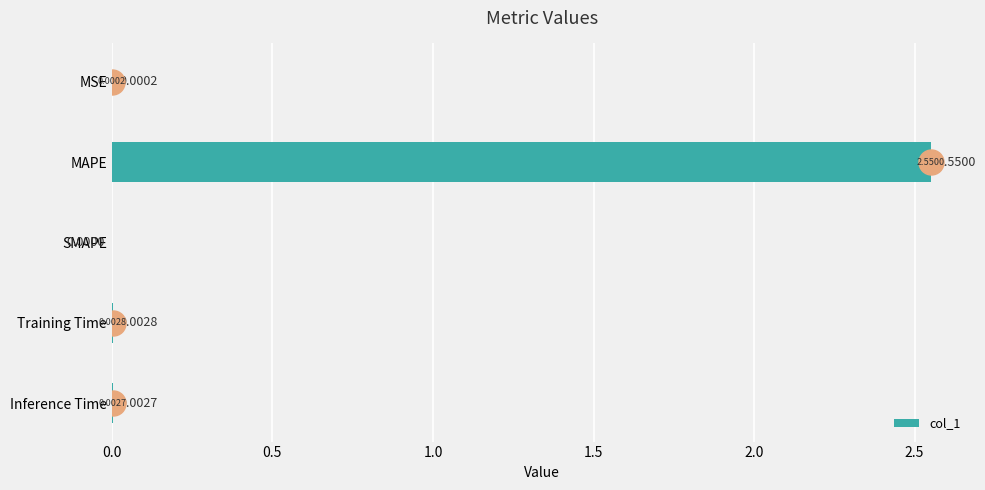

What is the sum of all values?

2.6